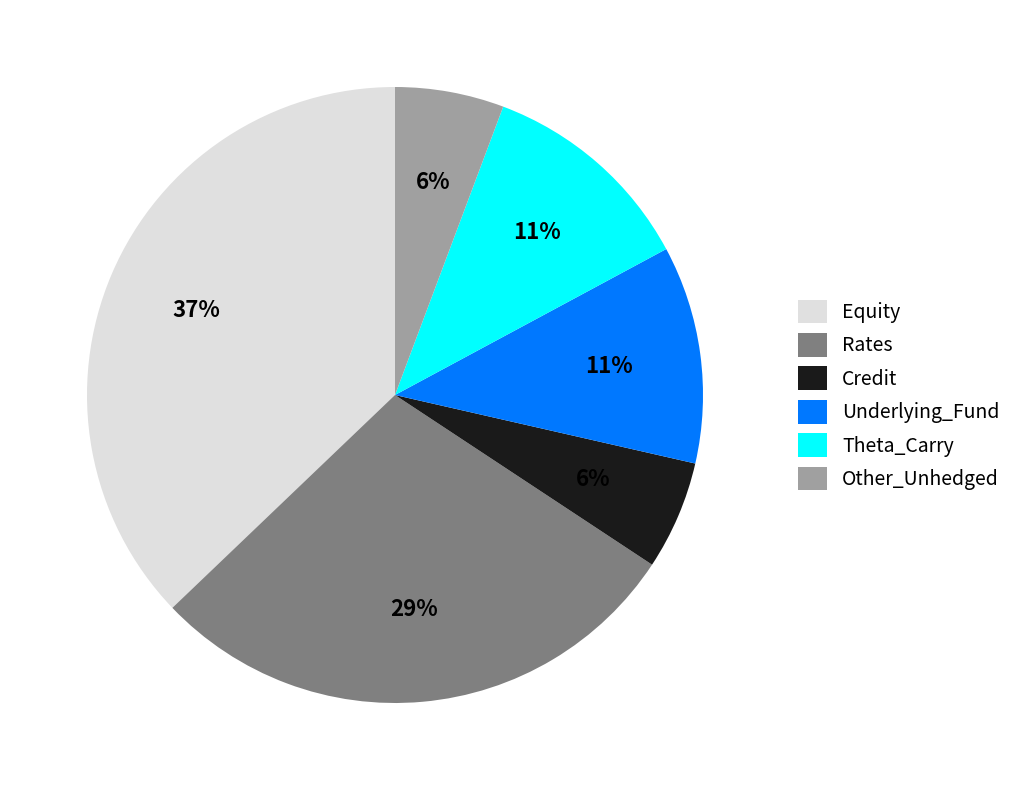

True or false: Credit accounts for 19% of the total.

False